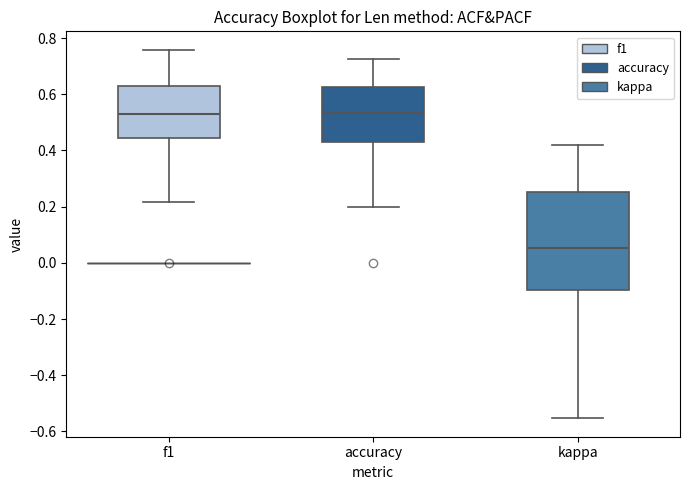

Reading left to right, read every box against the y-axis: the position of its median line, the range the box covers, and the ends of its whiskers. The values are not printed on the chart, so give them approximately, as read against the axis.

f1: median 0.52, box 0.44 to 0.62, whiskers 0.22 to 0.76
accuracy: median 0.54, box 0.42 to 0.62, whiskers 0.20 to 0.72
kappa: median 0.06, box -0.10 to 0.26, whiskers -0.56 to 0.42